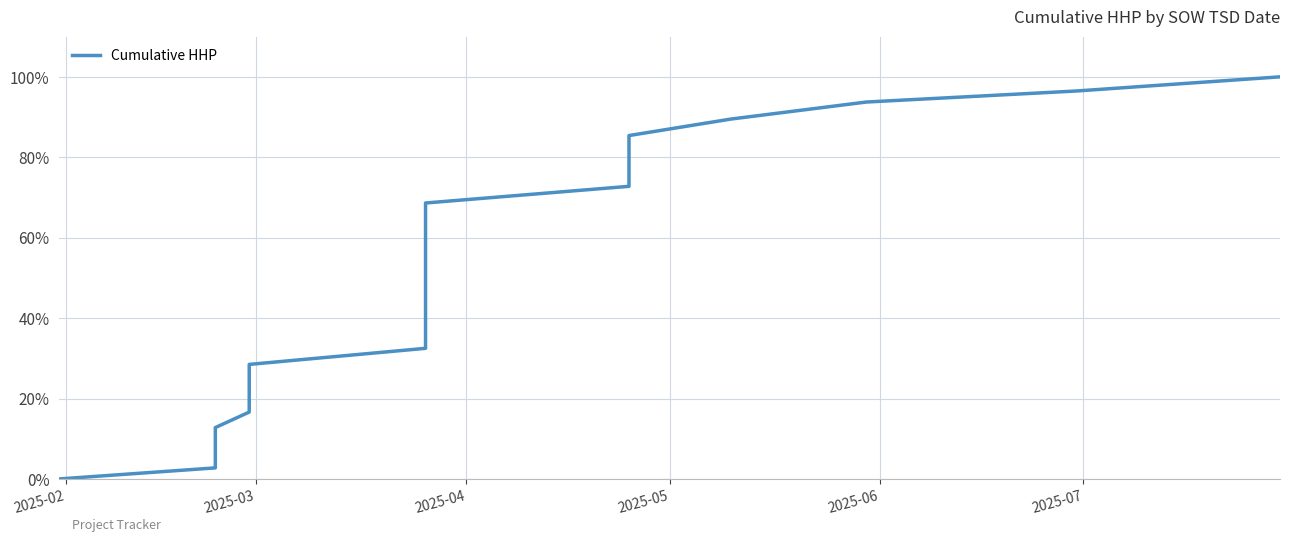

Count the number of categories in the chart.

28